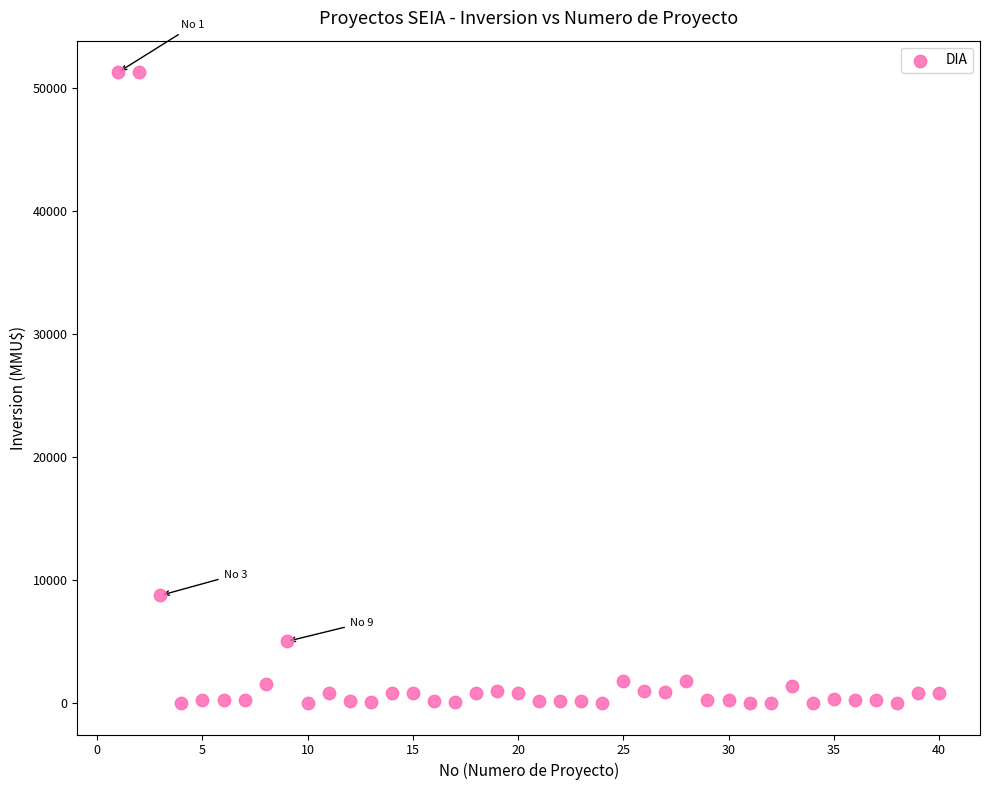

What Y value in the scatter plot is closest to 25647?

8746